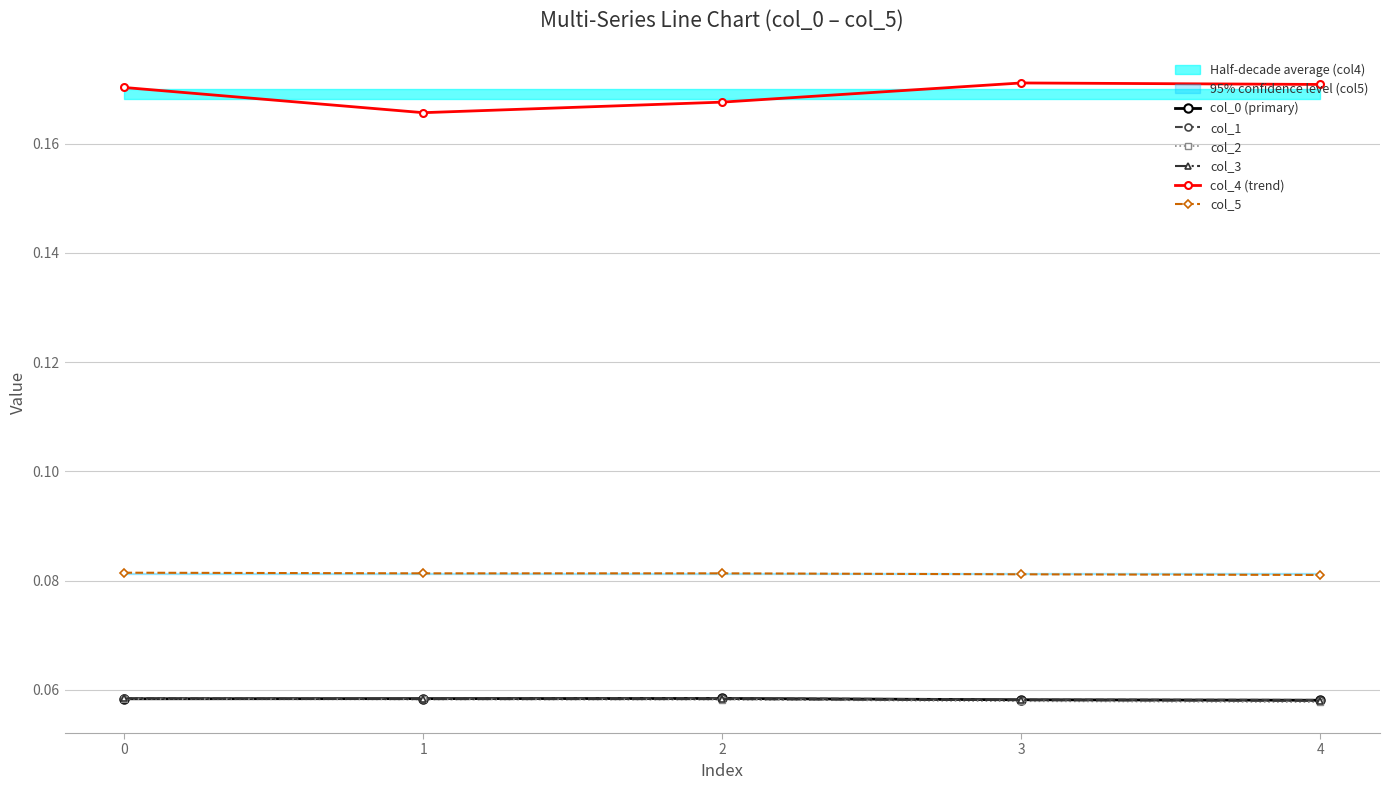

What is the minimum value for col_5?

0.1